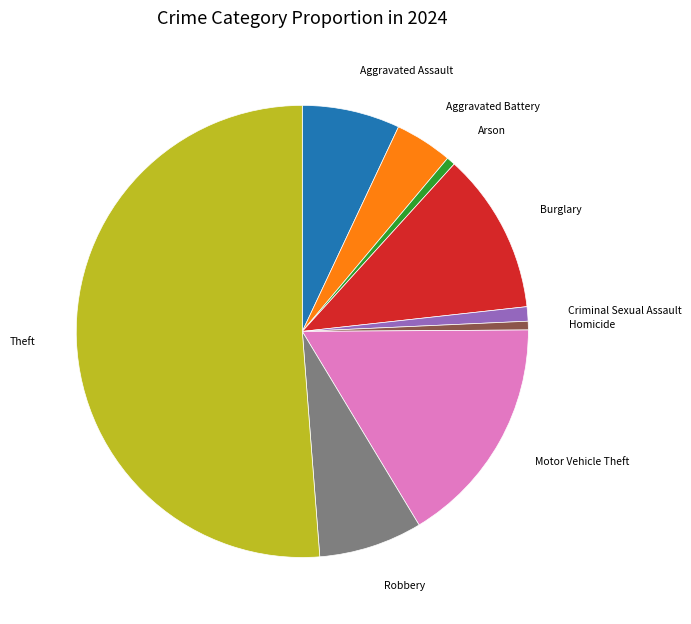

Which slice is the largest?

Theft